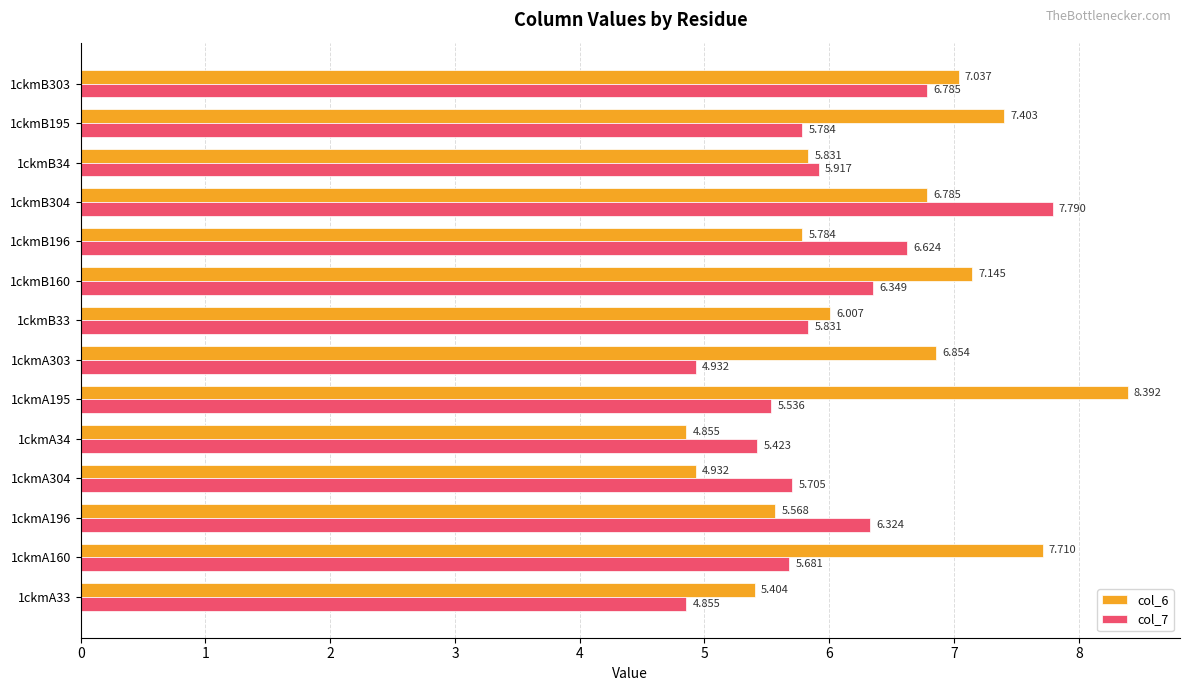

Is the value of col_6 at 1ckmB195 greater than the value of col_7 at 1ckmA33?

Yes